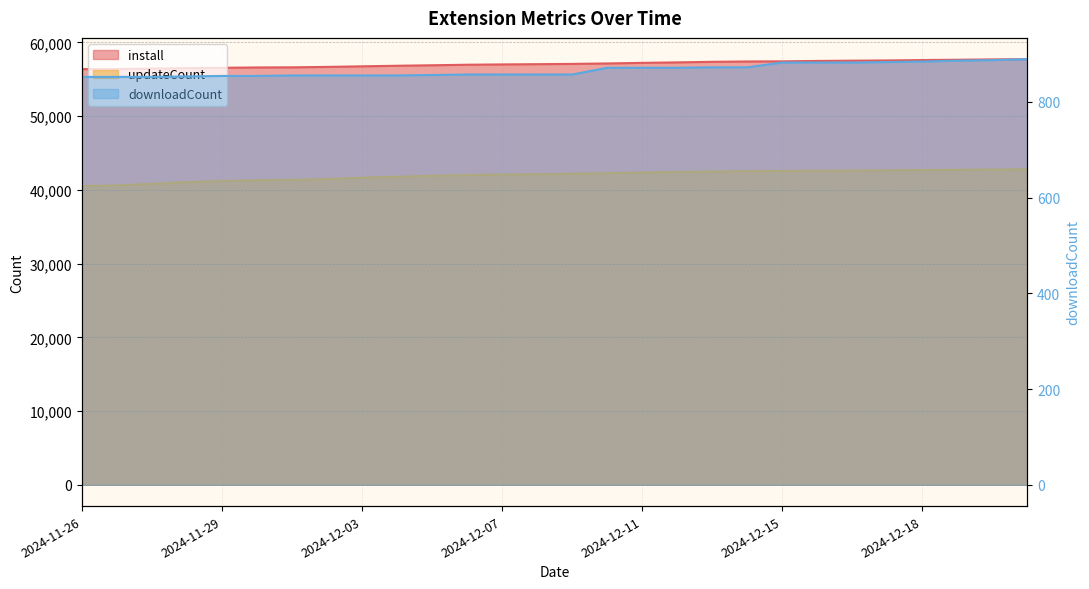

Read the install value at 2024-12-19, to the nearest 100.

57700